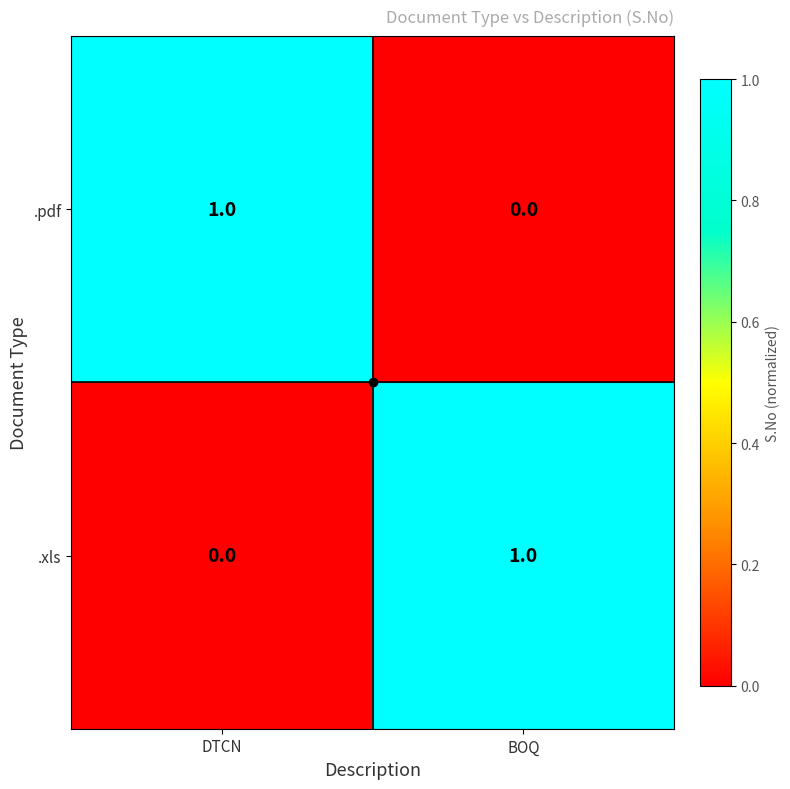

True or false: .pdf has a value of 0 at BOQ.

True